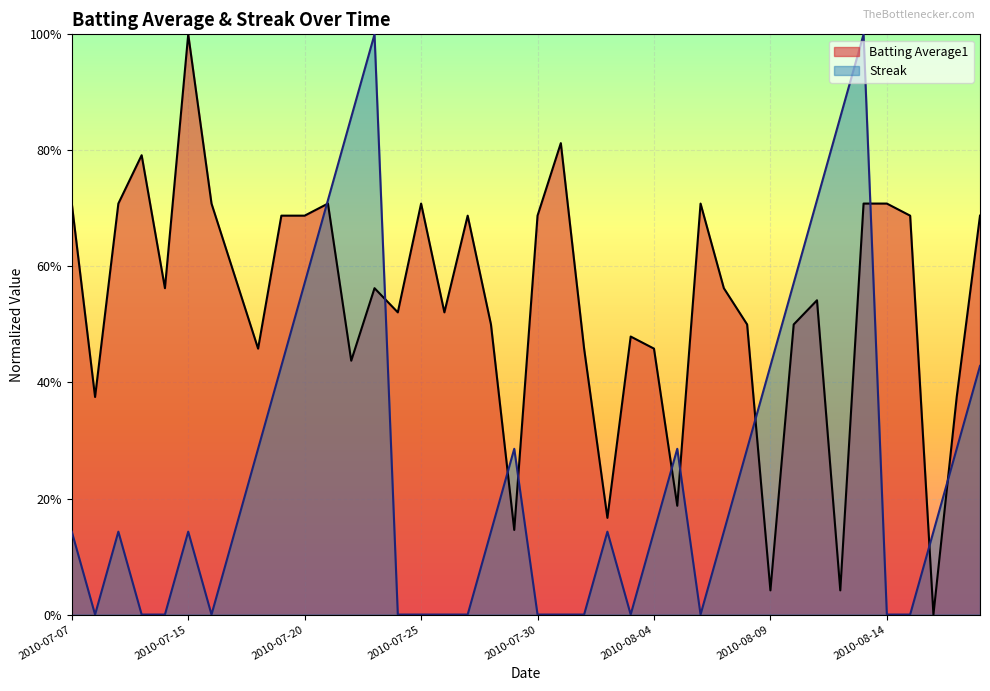

Which label corresponds to the largest value in the chart?

2010-07-15